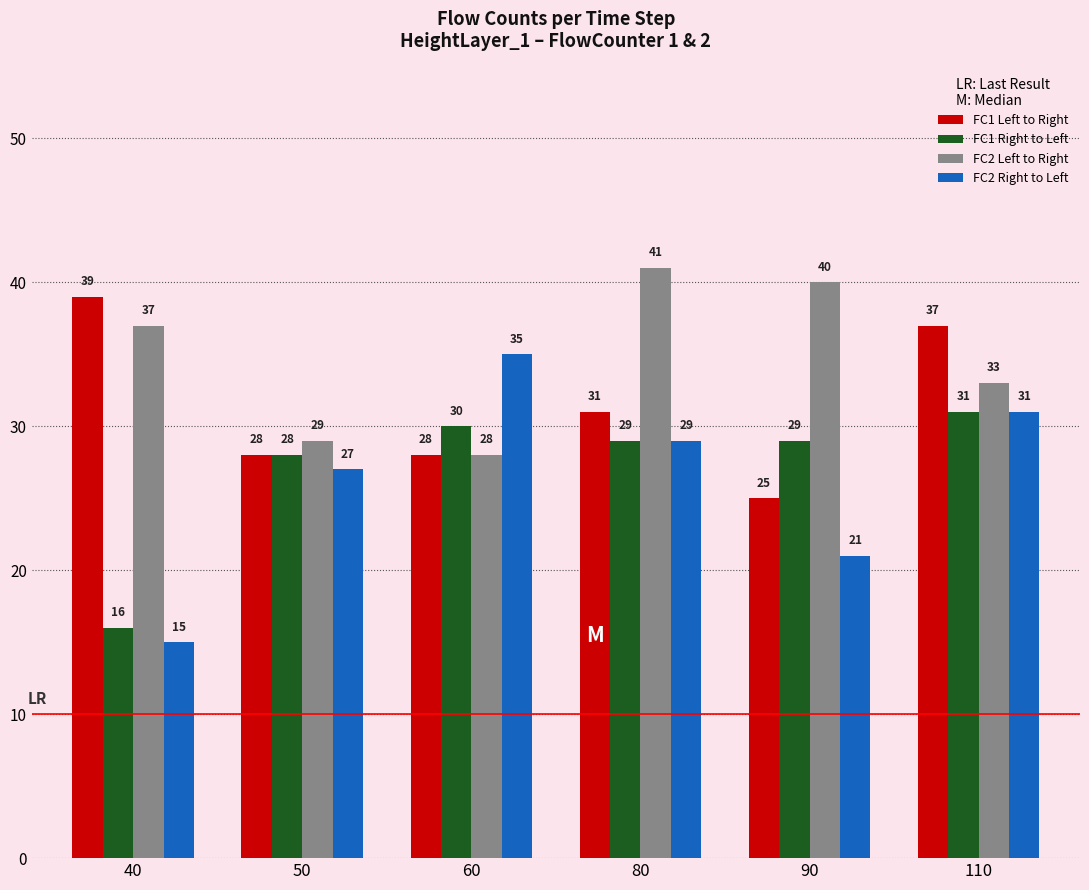

What is the total value across all series at 50?

112